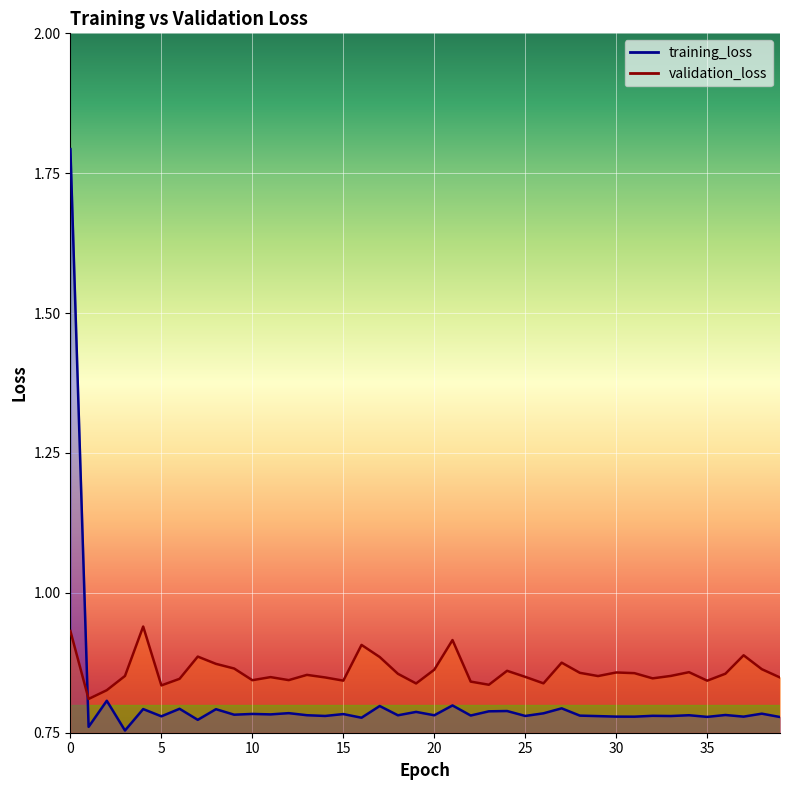

Reading left to right, extract all data points from this chart.

training_loss: 1.8	0.8	0.8	0.8	0.8	0.8	0.8	0.8	0.8	0.8	0.8	0.8	0.8	0.8	0.8	0.8	0.8	0.8	0.8	0.8	0.8	0.8	0.8	0.8	0.8	0.8	0.8	0.8	0.8	0.8	0.8	0.8	0.8	0.8	0.8	0.8	0.8	0.8	0.8	0.8
validation_loss: 0.9	0.8	0.8	0.9	0.9	0.8	0.8	0.9	0.9	0.9	0.8	0.8	0.8	0.9	0.8	0.8	0.9	0.9	0.9	0.8	0.9	0.9	0.8	0.8	0.9	0.8	0.8	0.9	0.9	0.9	0.9	0.9	0.8	0.9	0.9	0.8	0.9	0.9	0.9	0.8